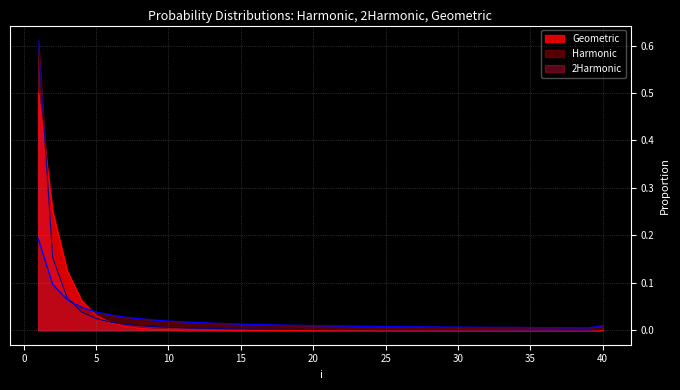

At how many categories does at least one series exceed 0?

40